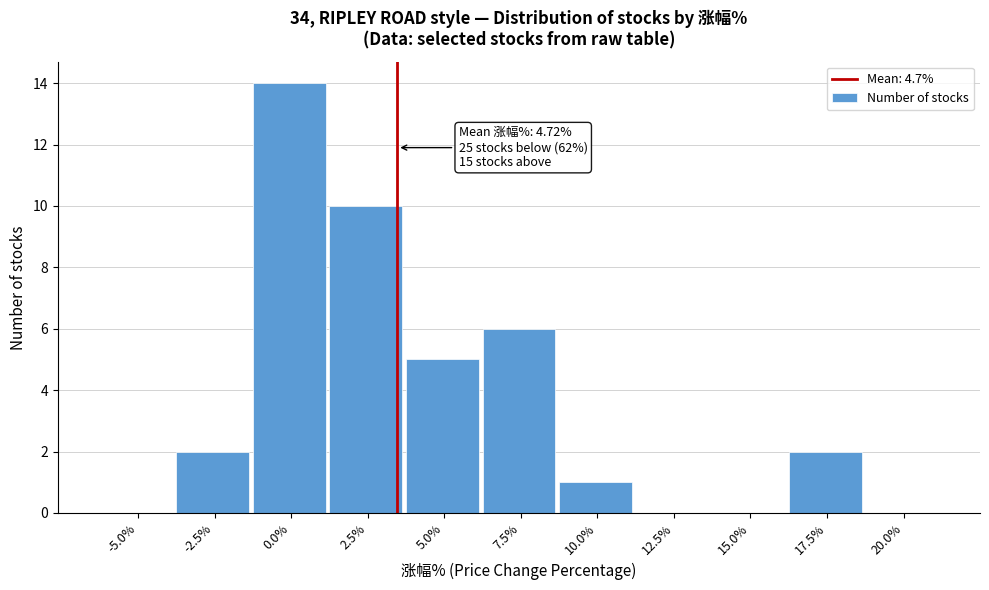

Reading left to right, transcribe all the data shown in this chart.

-5.0%=0	-2.5%=2	0.0%=14	2.5%=10	5.0%=5	7.5%=6	10.0%=1	12.5%=0	15.0%=0	17.5%=2	20.0%=0